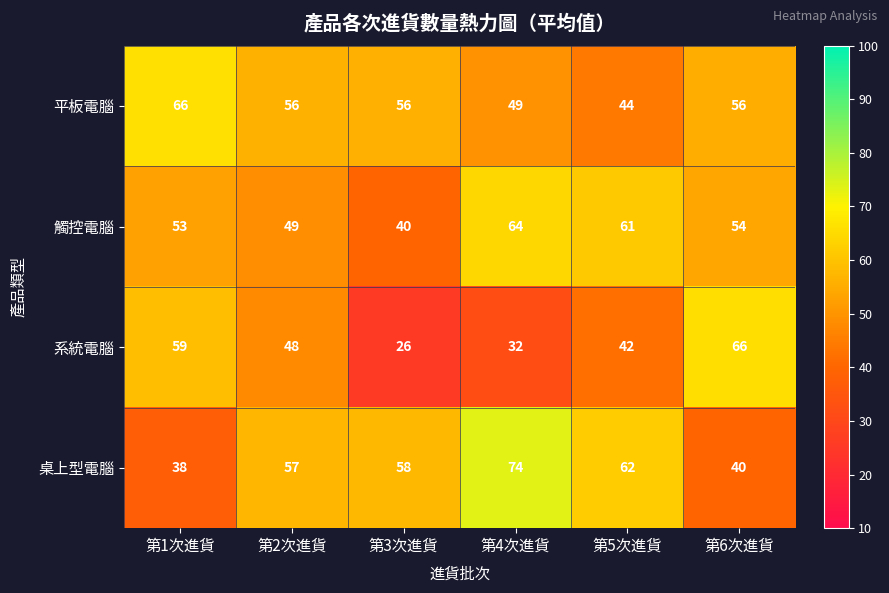

What is the difference between the maximum and minimum values in the 觸控電腦 series?

24